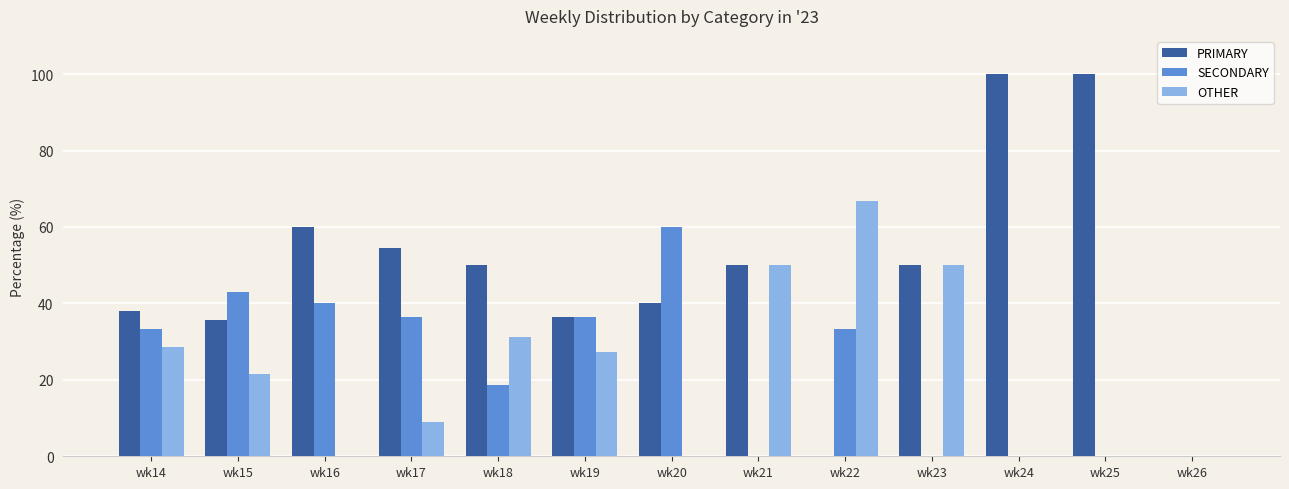

What is the total value across all series at wk20?

100.0